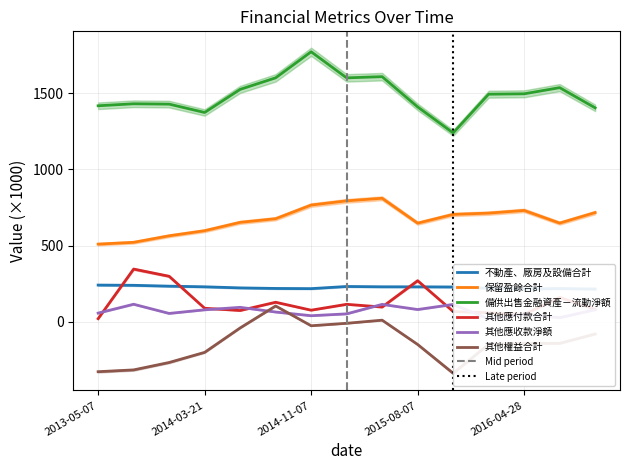

Between 2013-11-06 and 2014-08-08, which series saw the biggest shift?

其他權益合計